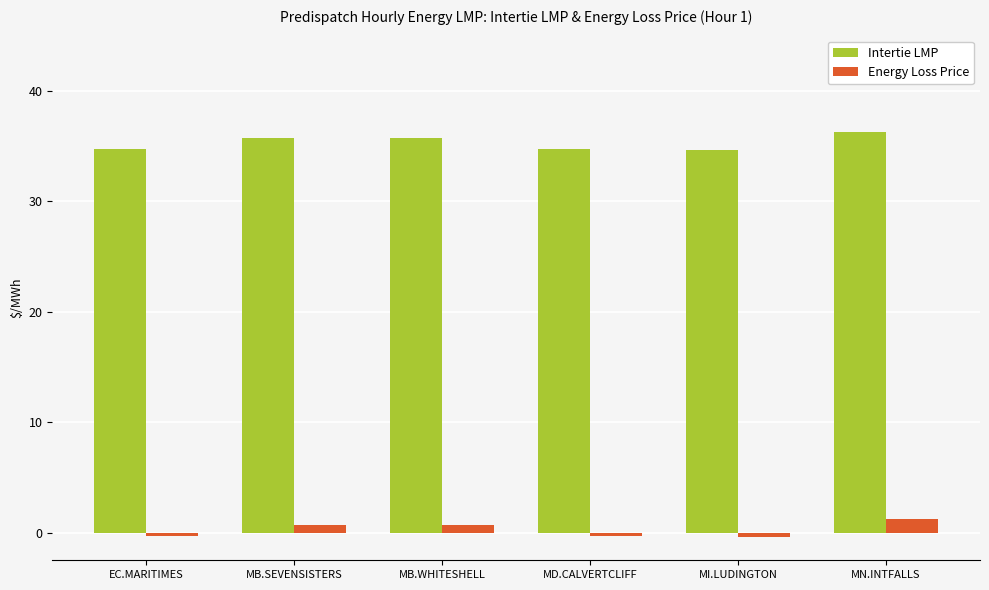

What is the label of the 3rd bar from the right?

MD.CALVERTCLIFF